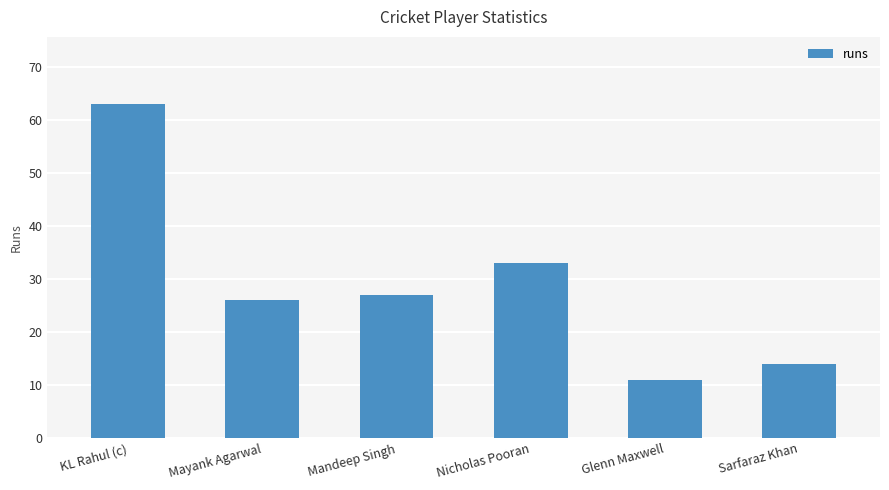

How many data points does each series have?

6